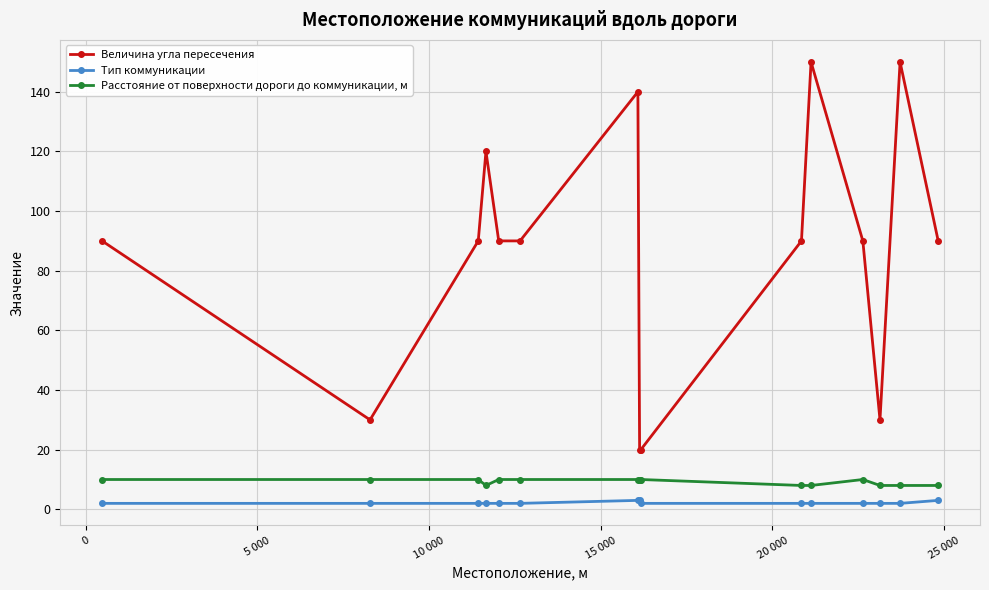

Does the chart have visible grid lines?

Yes